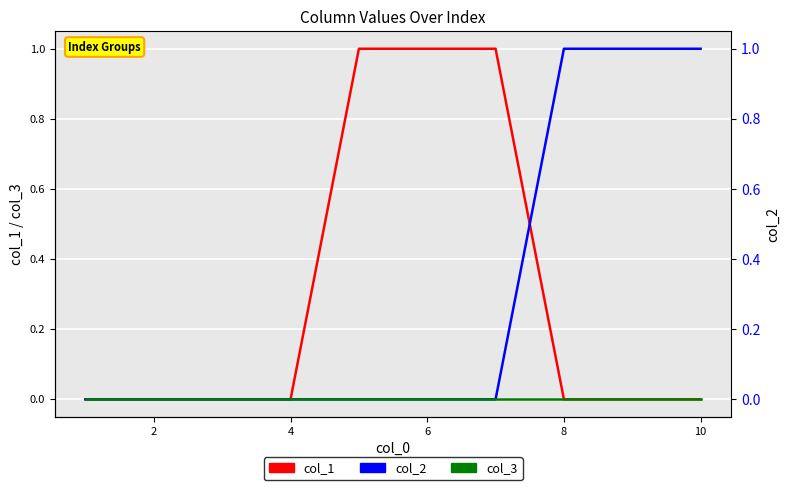

What are all the series names shown in the legend?

col_1, col_2, col_3